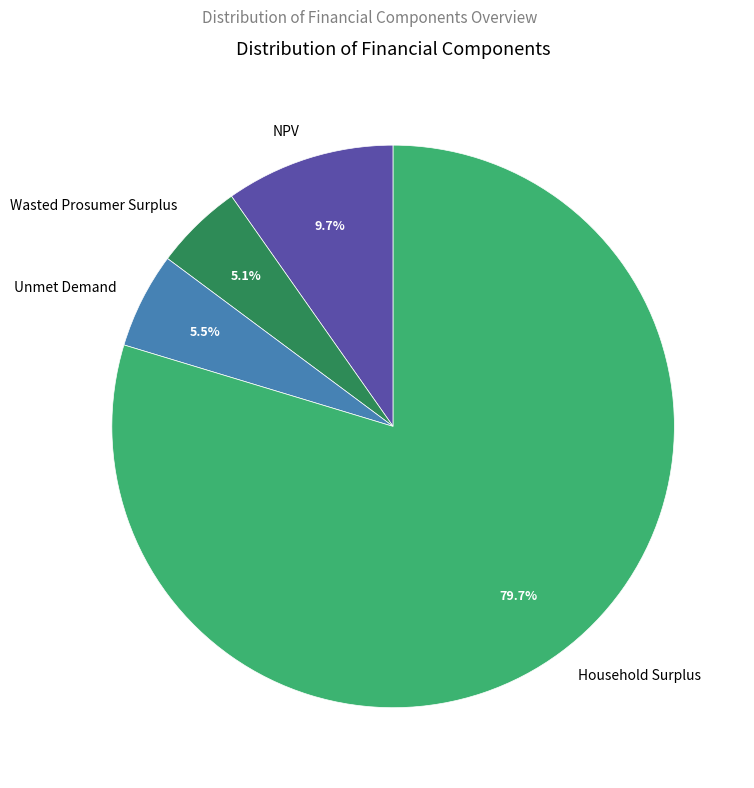

Approximately how many times larger is the value at Unmet Demand compared to NPV?

0.6